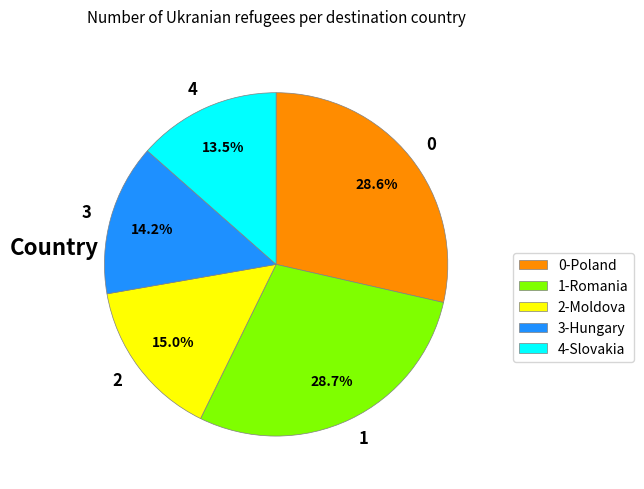

What is the smallest slice in the pie chart?

4-Slovakia